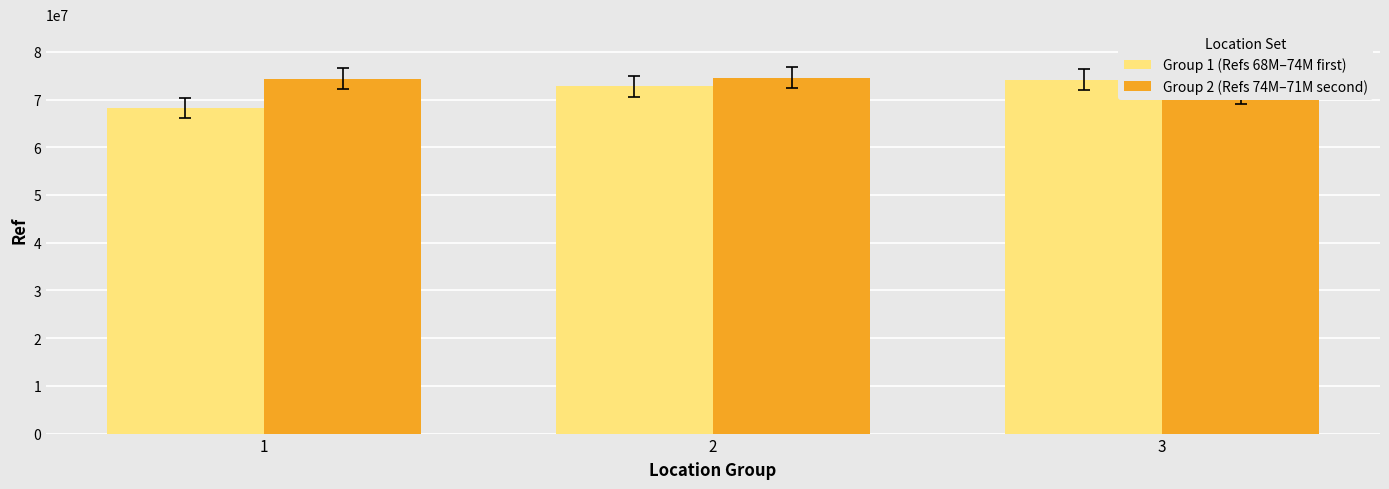

What is the value of the Group 1 (Refs 68M–74M first) bar at the 1st from the left?

68167040